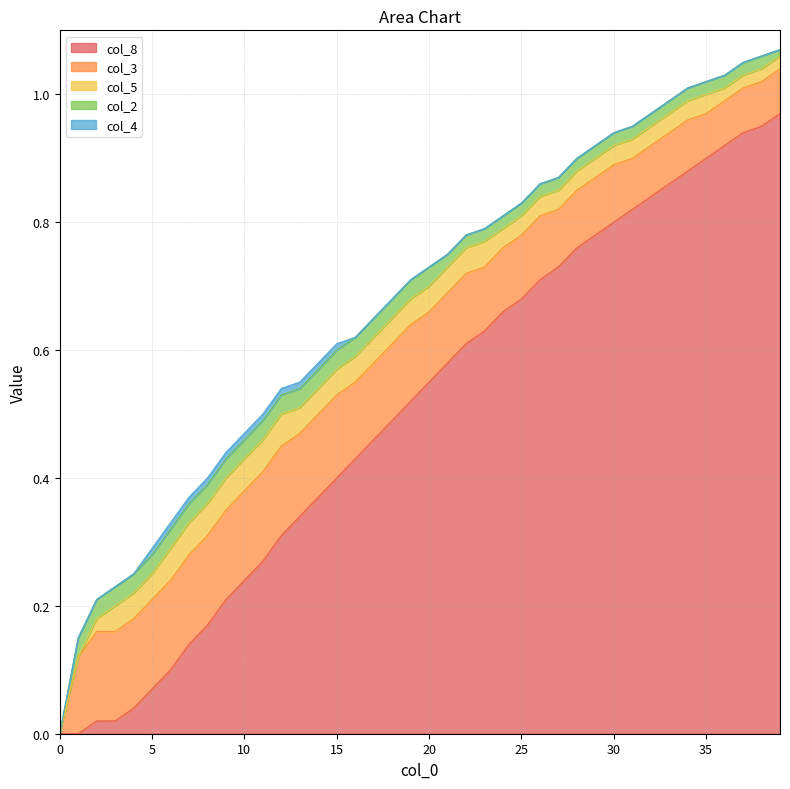

How many lines are shown in the chart?

5